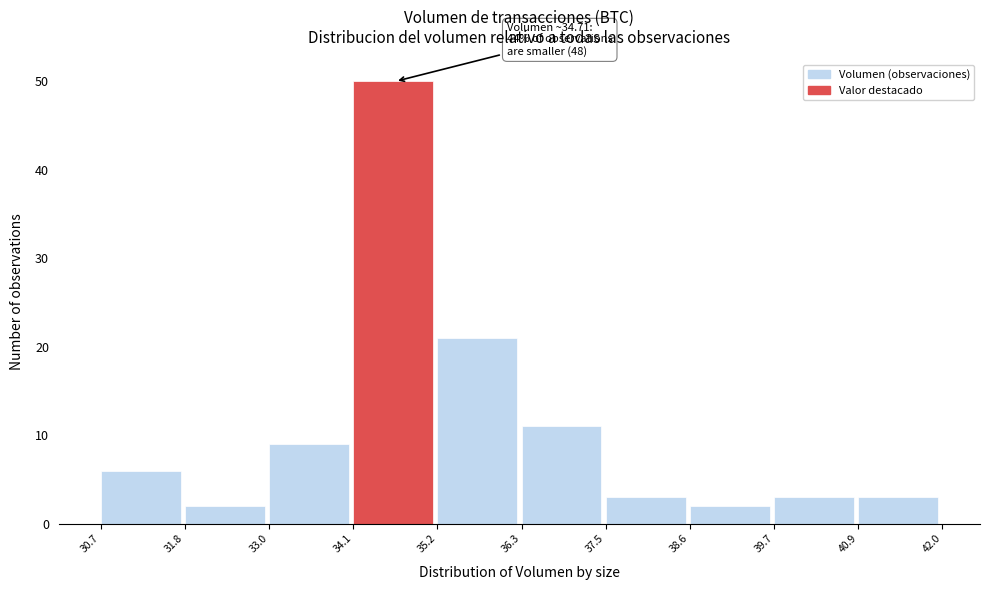

Which range on the x-axis has the tallest bar?

34.1 to 35.2